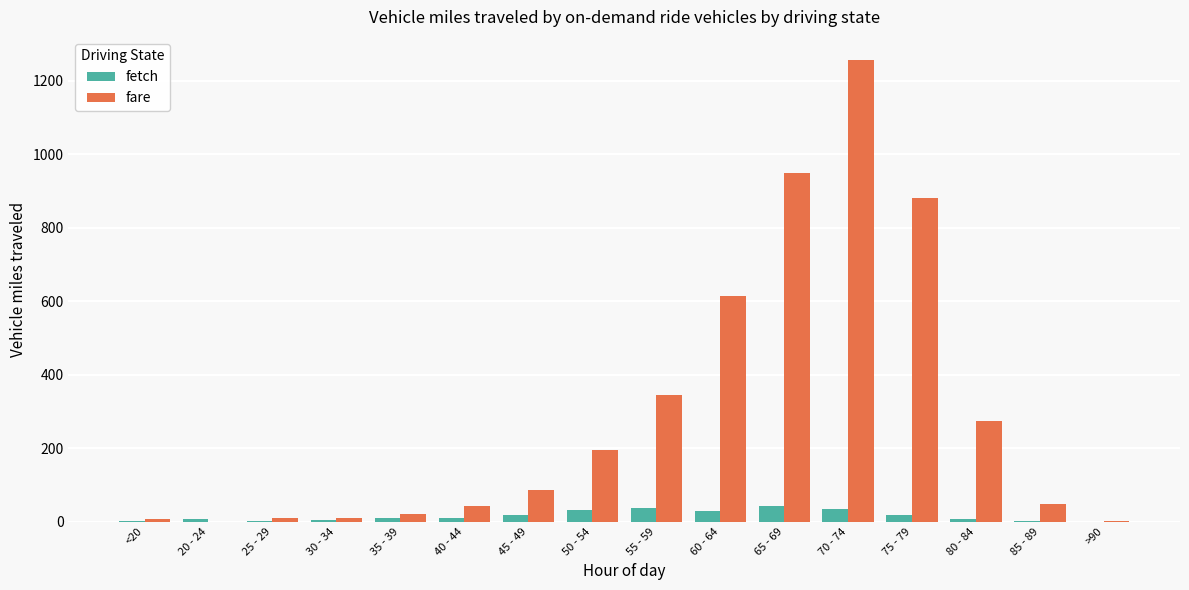

Which series has the largest total across all categories?

fare